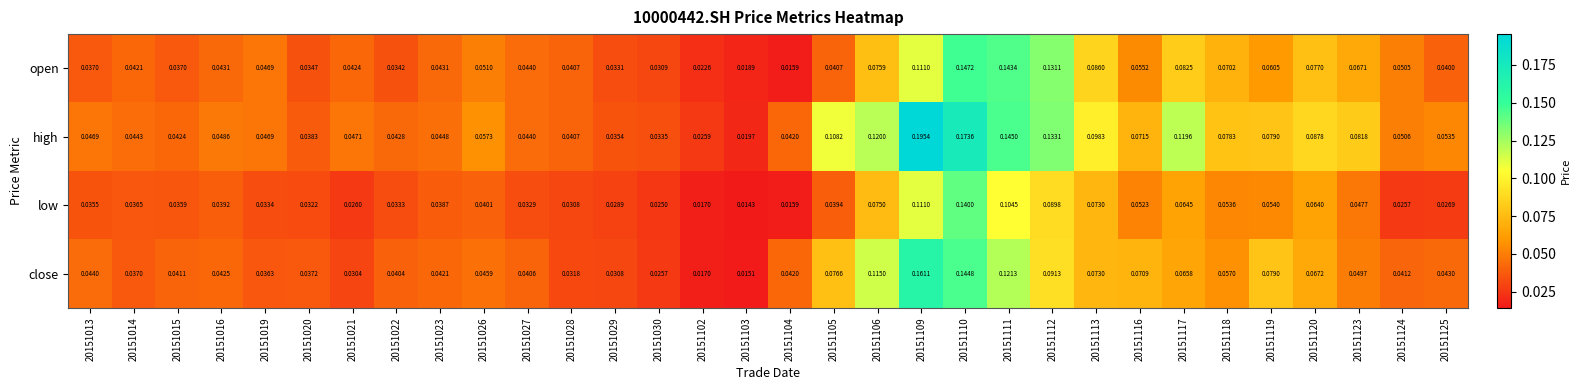

Which series changed the most between 20151021 and 20151120?

high